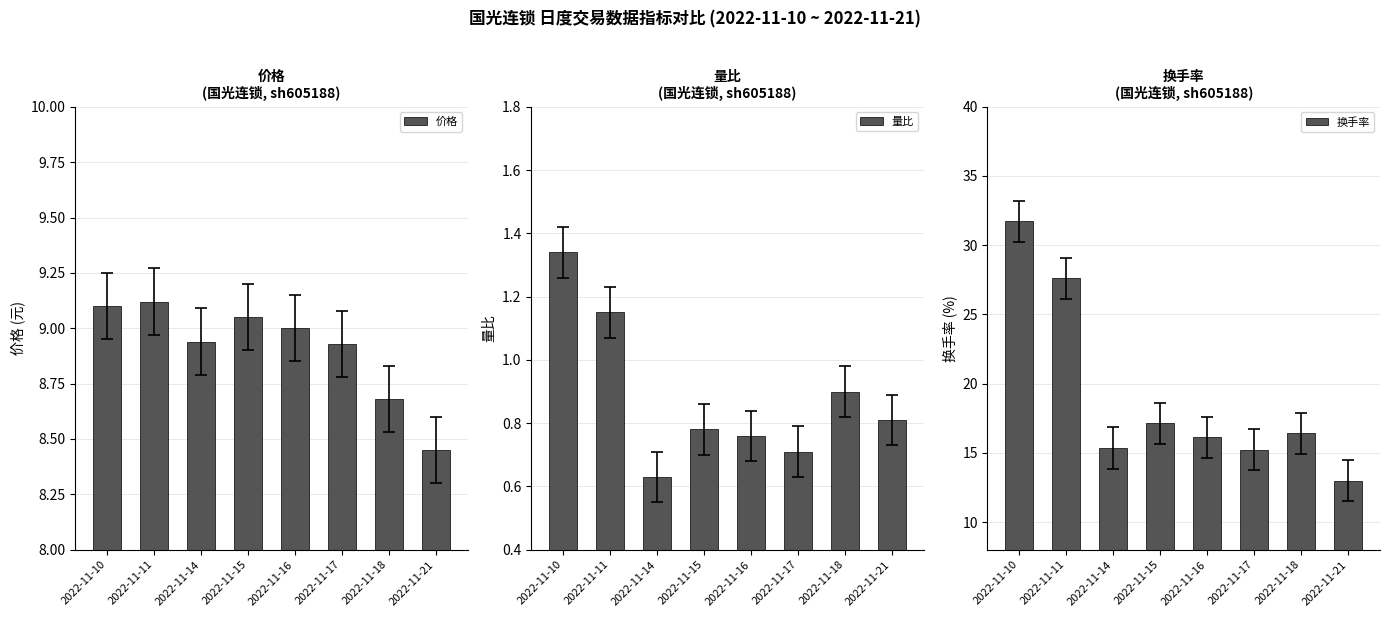

Reading right to left, list all the values displayed in this chart.

价格: 8.4	8.7	8.9	9.0	9.1	8.9	9.1	9.1
量比: 0.8	0.9	0.7	0.8	0.8	0.6	1.1	1.3
换手率: 13.0	16.4	15.2	16.1	17.1	15.4	27.6	31.7